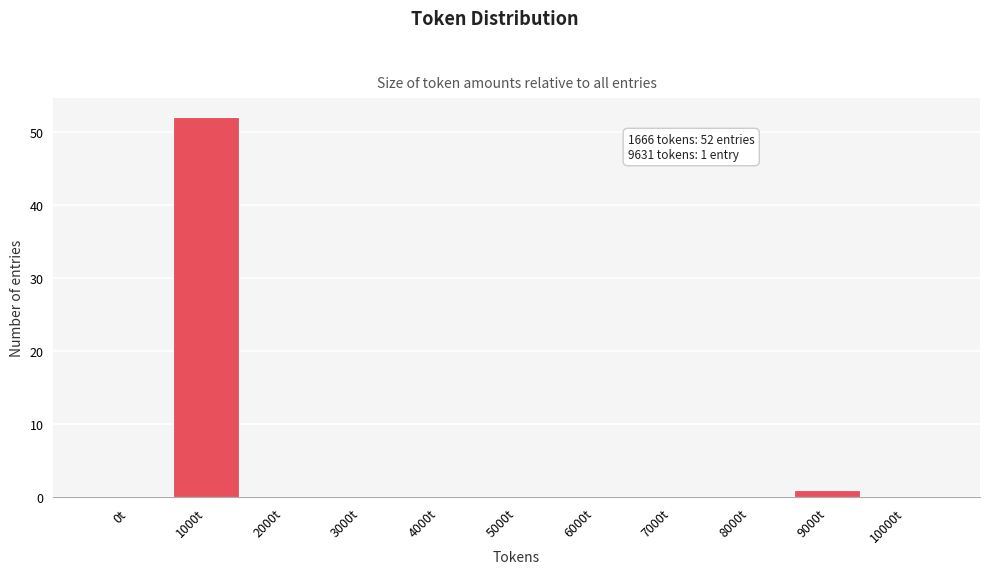

Reading left to right, what are all the values shown in this chart?

0t=0	1000t=52	2000t=0	3000t=0	4000t=0	5000t=0	6000t=0	7000t=0	8000t=0	9000t=1	10000t=0